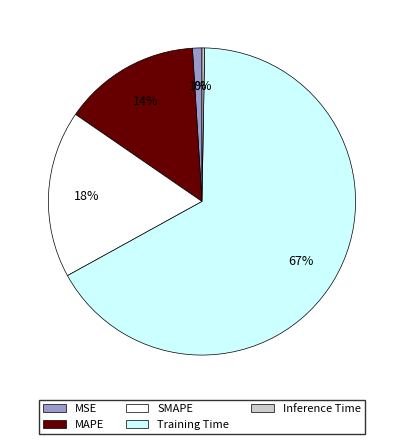

How many segments does this pie chart have?

5